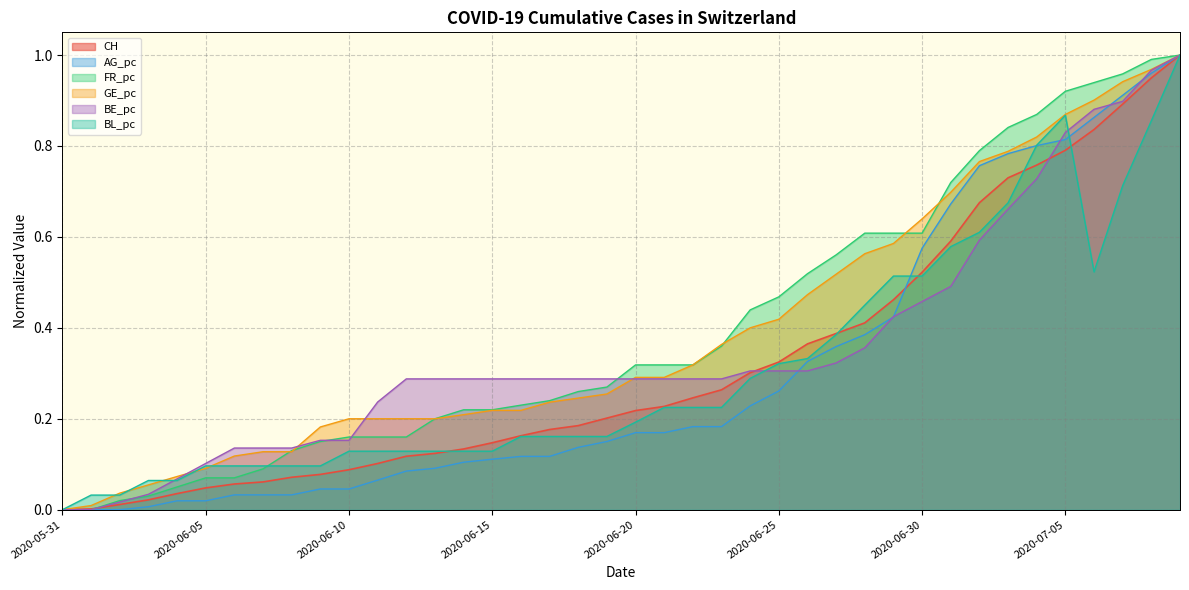

Which series changed the most between 2020-06-04 and 2020-06-13?

BE_pc